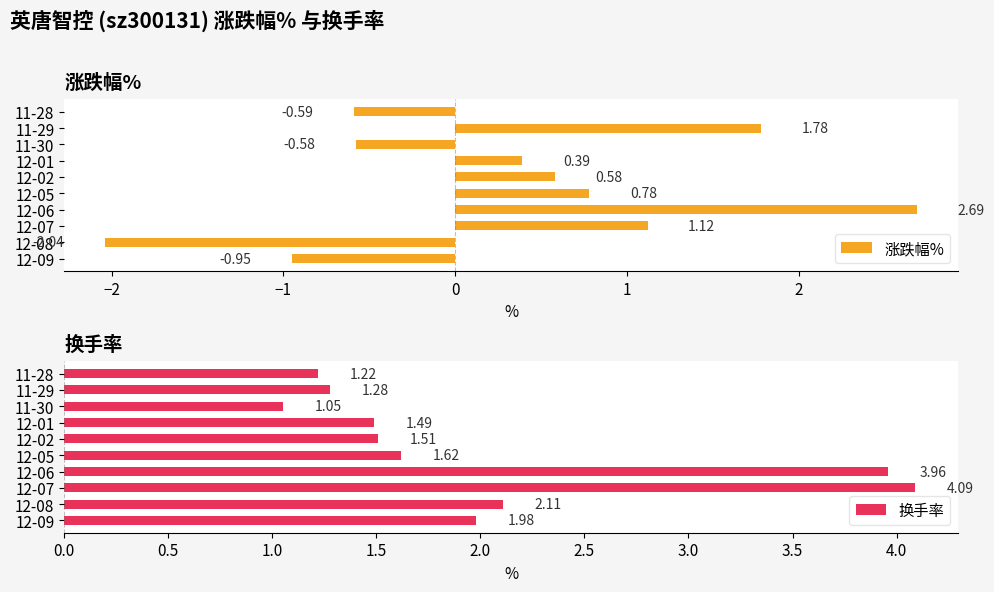

What is the difference between the 涨跌幅% values at 12-08 and 11-29?

3.8